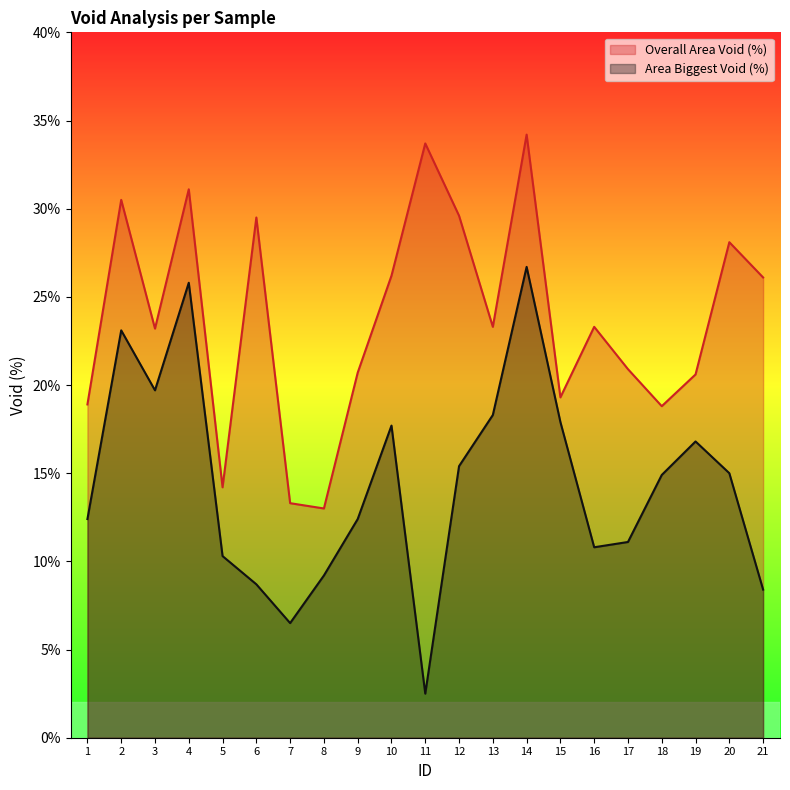

Does the chart have visible grid lines?

No